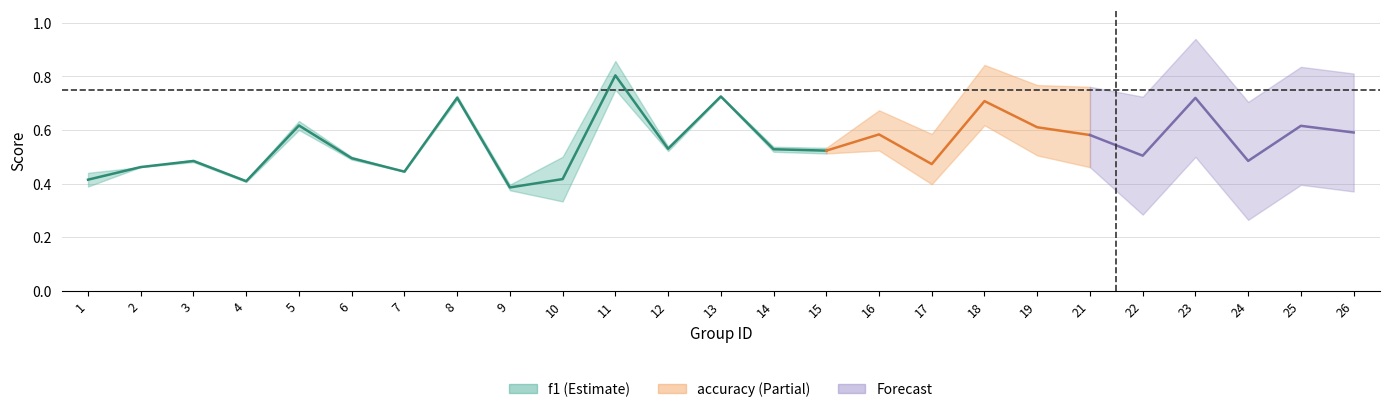

What is the maximum value for f1?

0.9